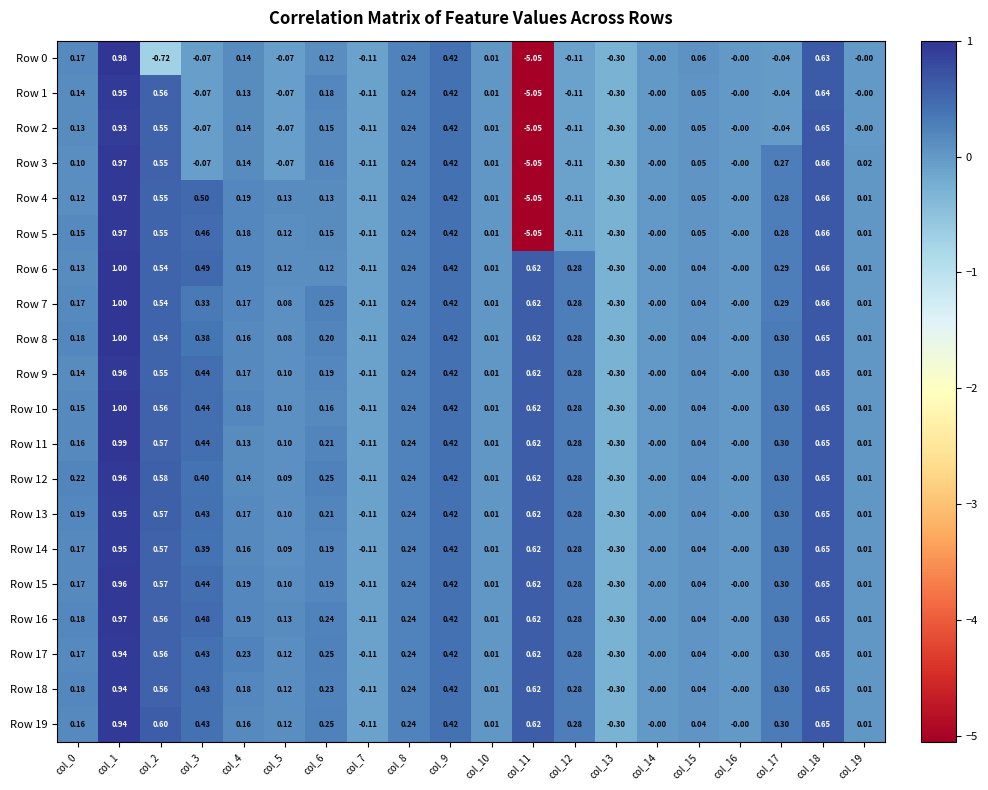

Is the value of Row 11 at col_18 greater than the value of Row 2 at col_4?

Yes